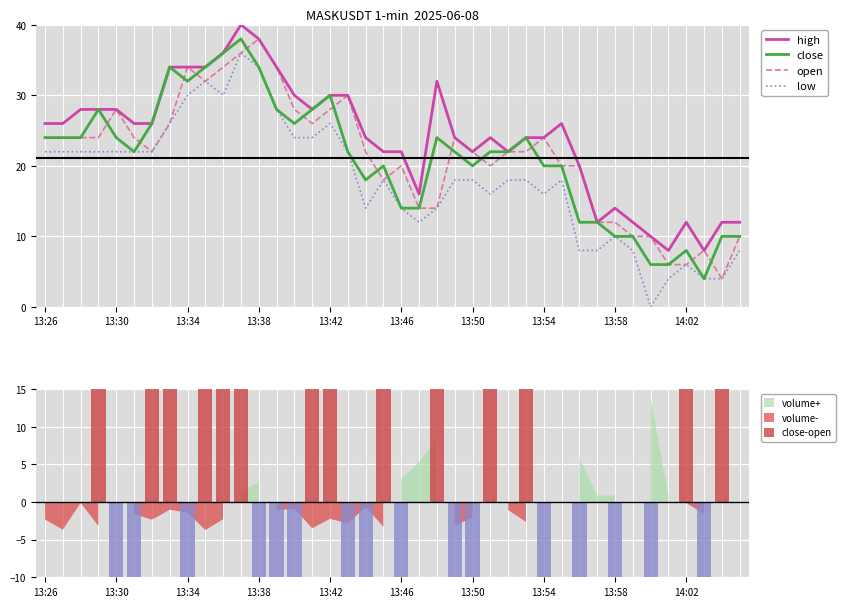

How many values in the open series are below 21?

16